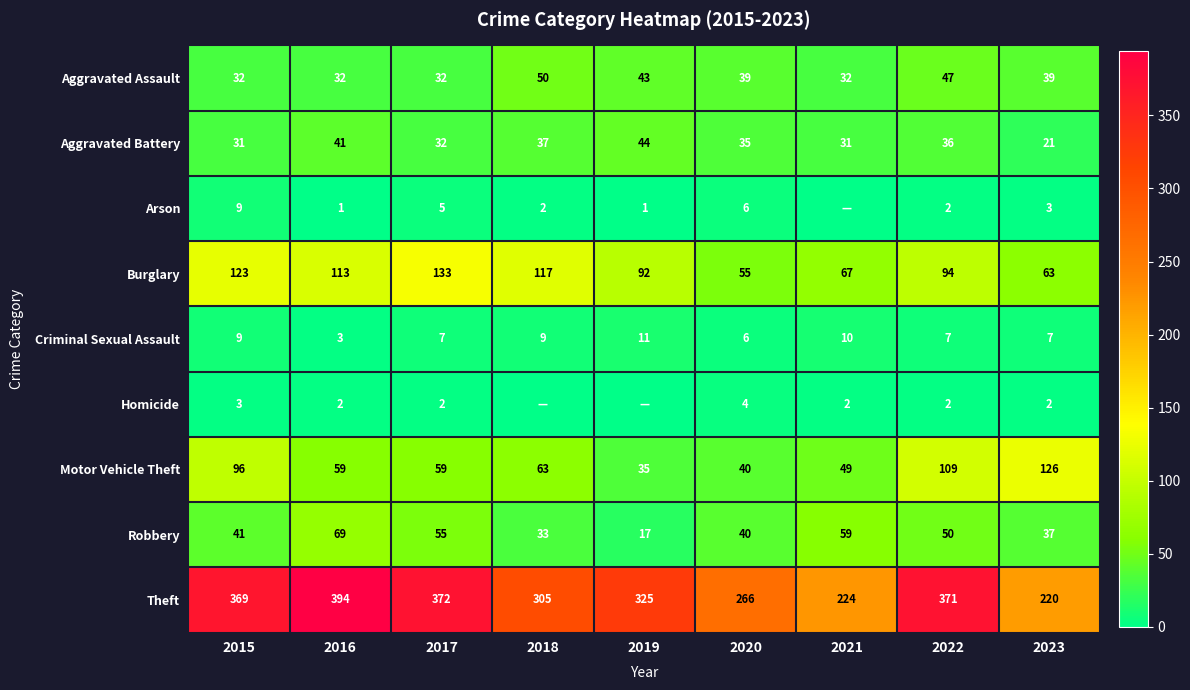

Is it true that Aggravated Assault equals 39 at 2020?

True